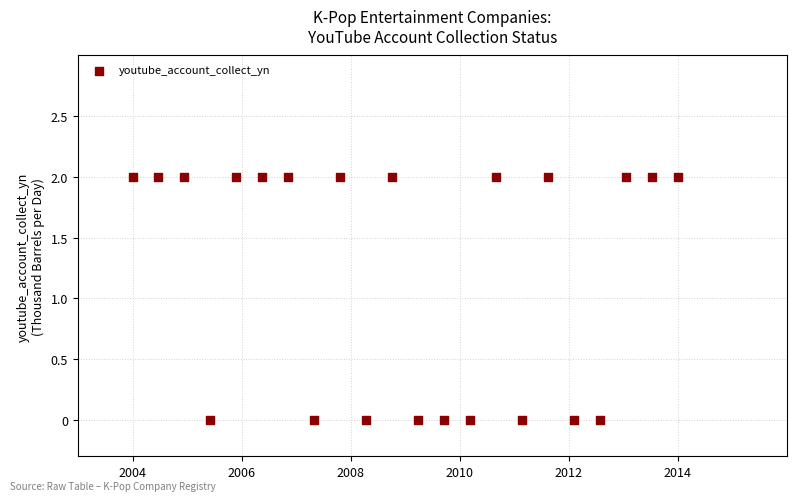

Count the number of points in this scatter plot.

22